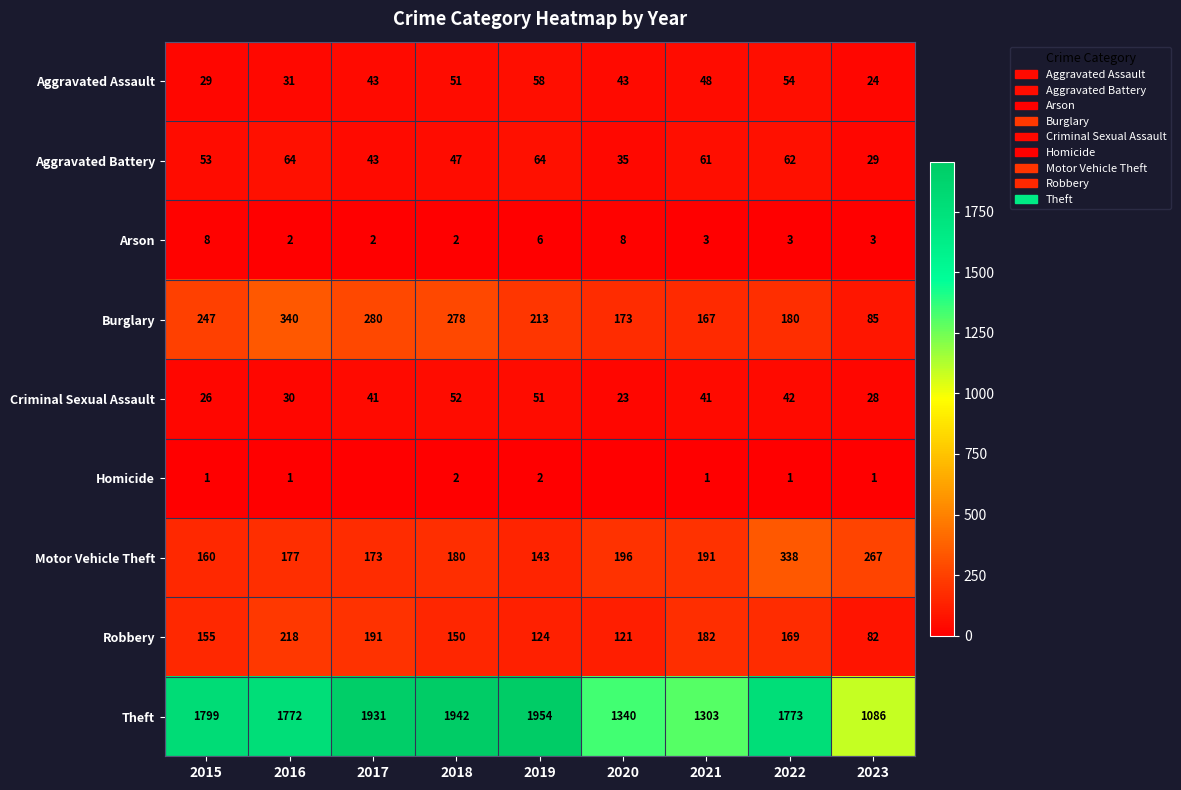

What is the sum of the Aggravated Battery values at 2017 and 2022?

105